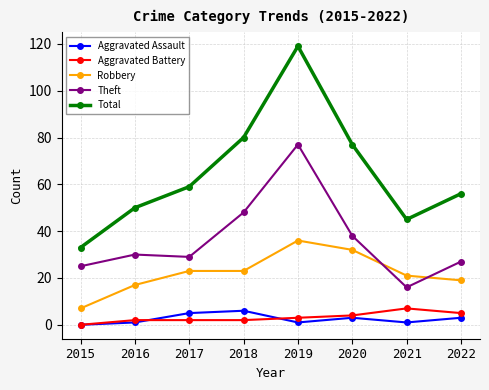

True or false: Total and Robbery cross at least once.

False